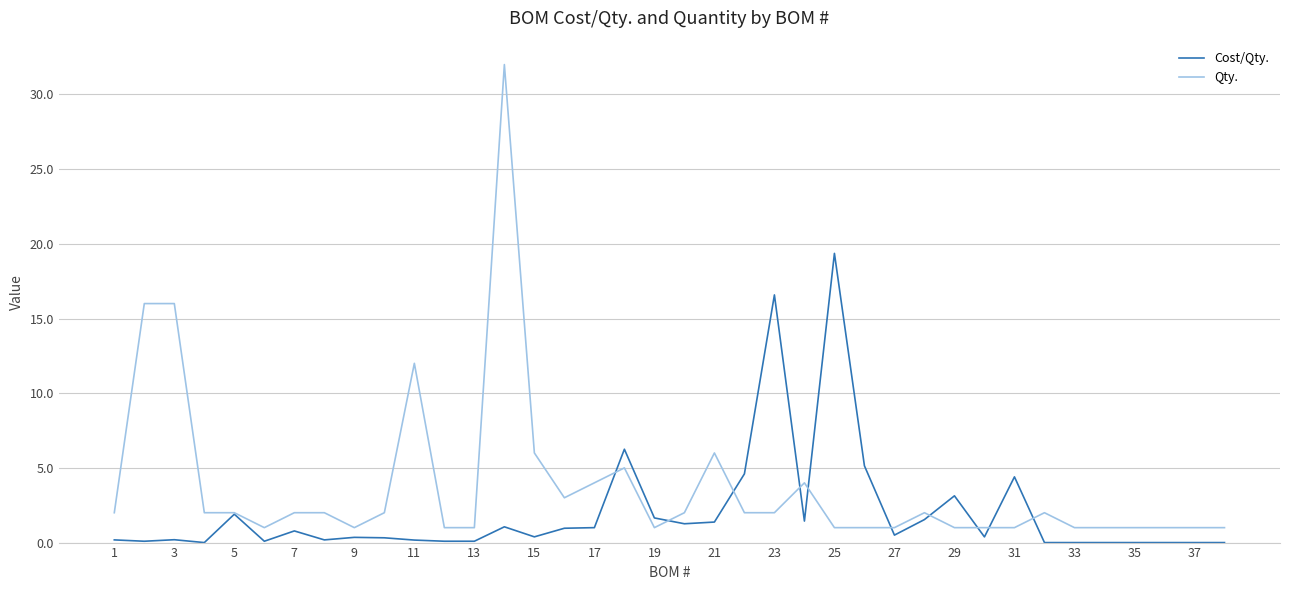

What is the lowest value of the Qty. series?

1.0